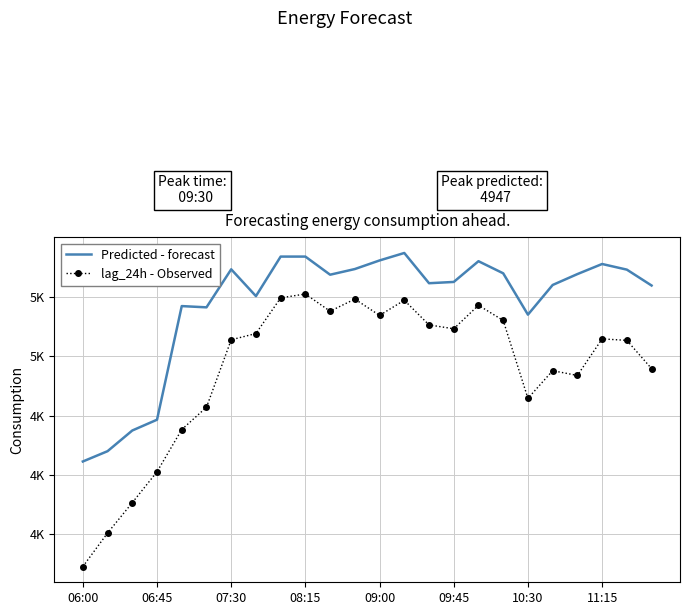

What are all the series names shown in the legend?

Predicted - forecast, lag_24h - Observed